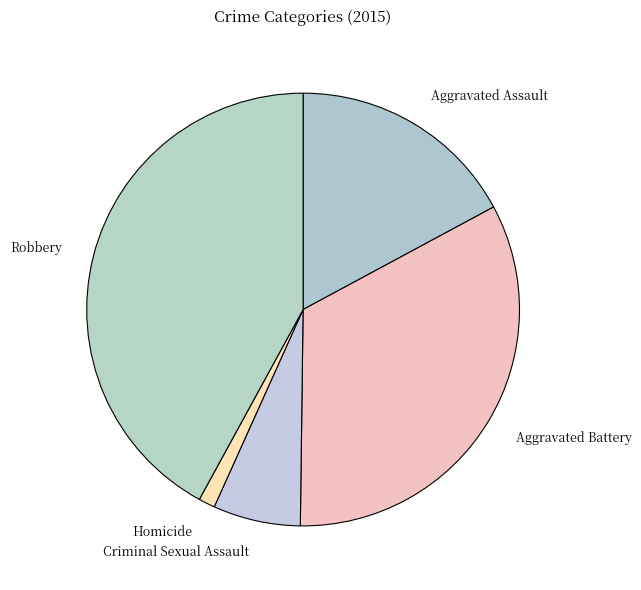

Is it true that Robbery is 48% of the pie?

False